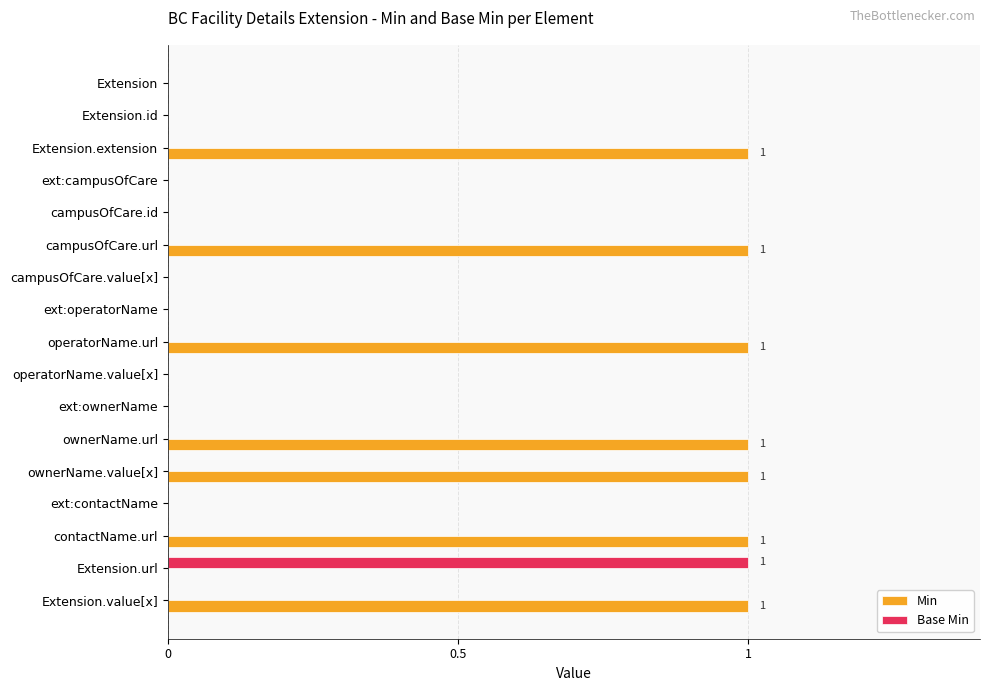

Is it true that Min equals 2 at campusOfCare.url?

False